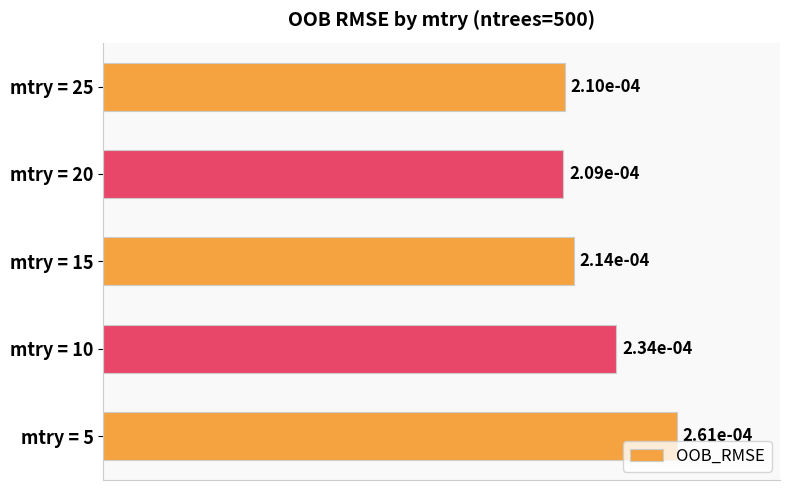

Count the values in the range 0 to 1.

5